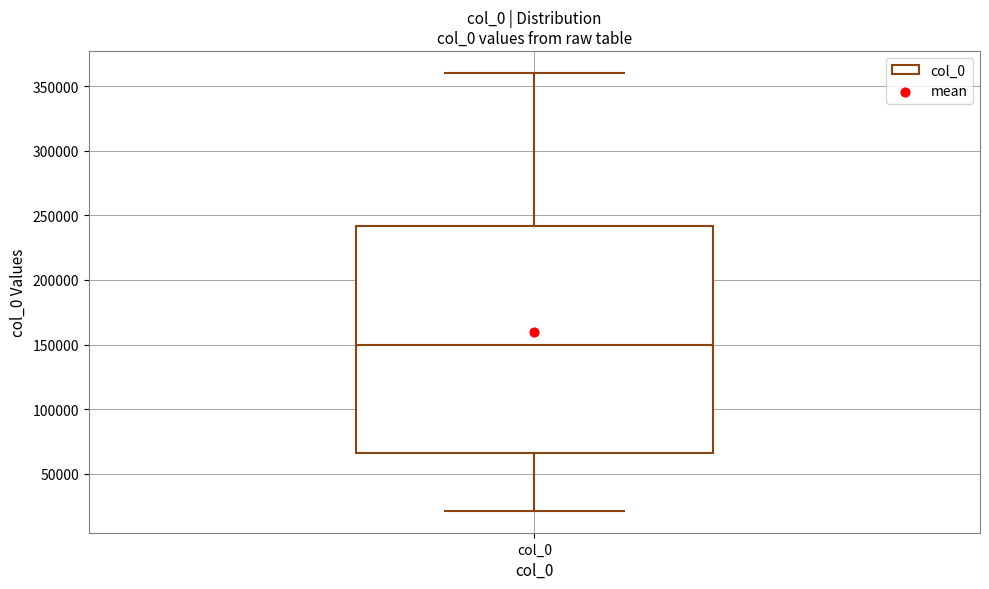

Transcribe this box plot: give where the median line is, the range the box spans, and where the two whiskers end, as read against the y-axis. The values are not printed on the chart, so give them approximately, as read against the axis.

median 150000, box 65000 to 240000, whiskers 20000 to 360000